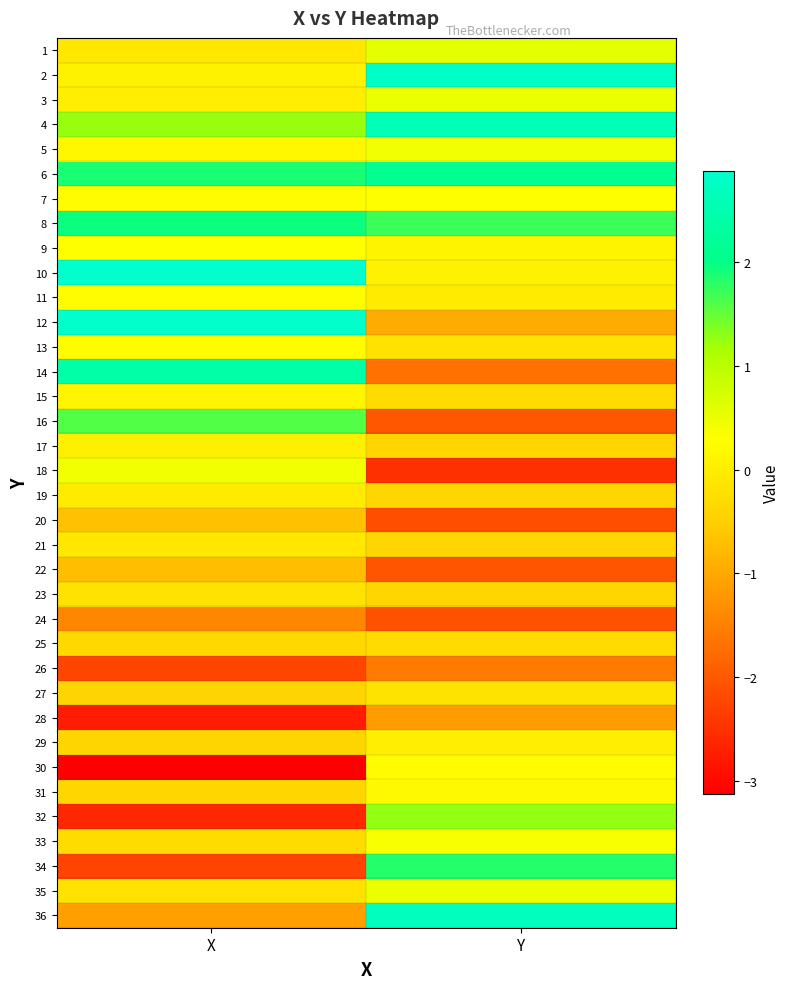

Rank the series by their maximum value, from highest to lowest.

10, 12, 2, 36, 4, 14, 6, 8, 34, 16, 32, 1, 35, 3, 18, 5, 33, 9, 7, 11, 30, 13, 31, 15, 17, 29, 19, 21, 27, 23, 25, 20, 22, 28, 24, 26